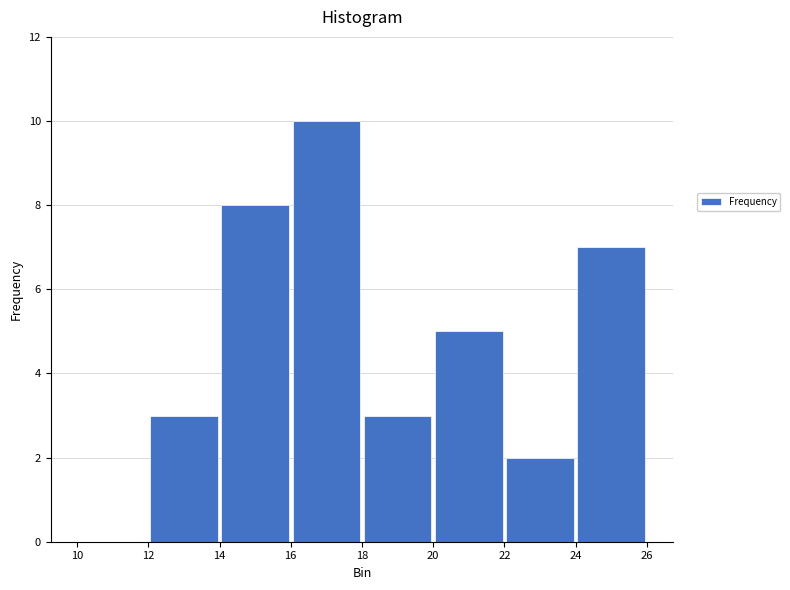

Reading left to right, list every bar in this chart as the range it spans on the x-axis followed by its height. The values are not printed on the chart, so give them approximately, as read against the axis.

10 to 12: 0
12 to 14: 3
14 to 16: 8
16 to 18: 10
18 to 20: 3
20 to 22: 5
22 to 24: 2
24 to 26: 7